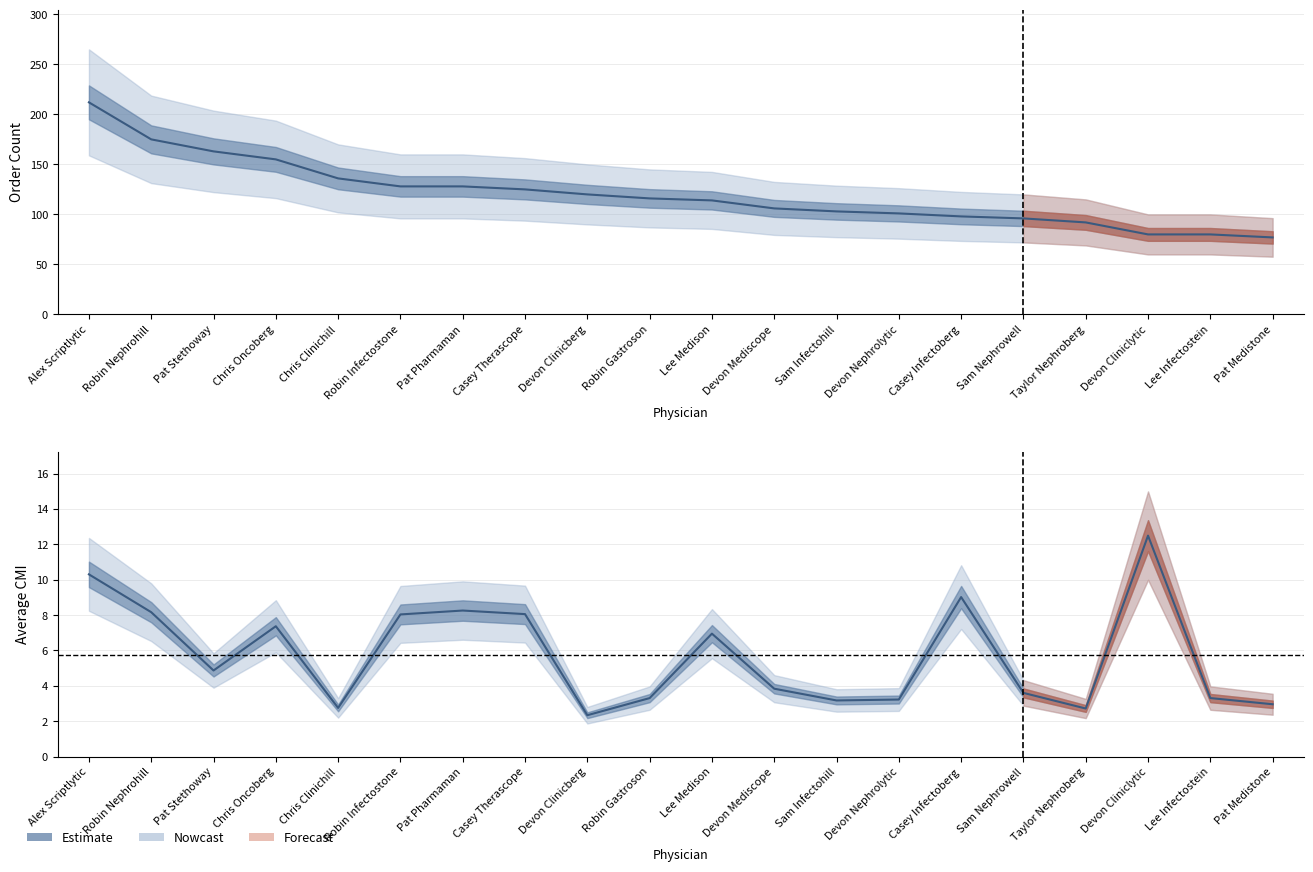

What is the change in value from Sam Infectohill to Devon Nephrolytic?

+0.1